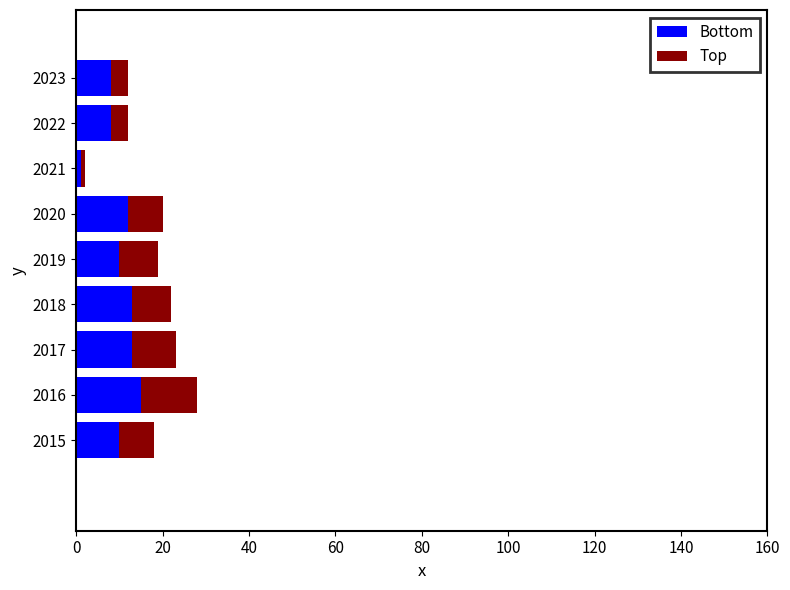

Which category has the lowest value in the Bottom series?

2021